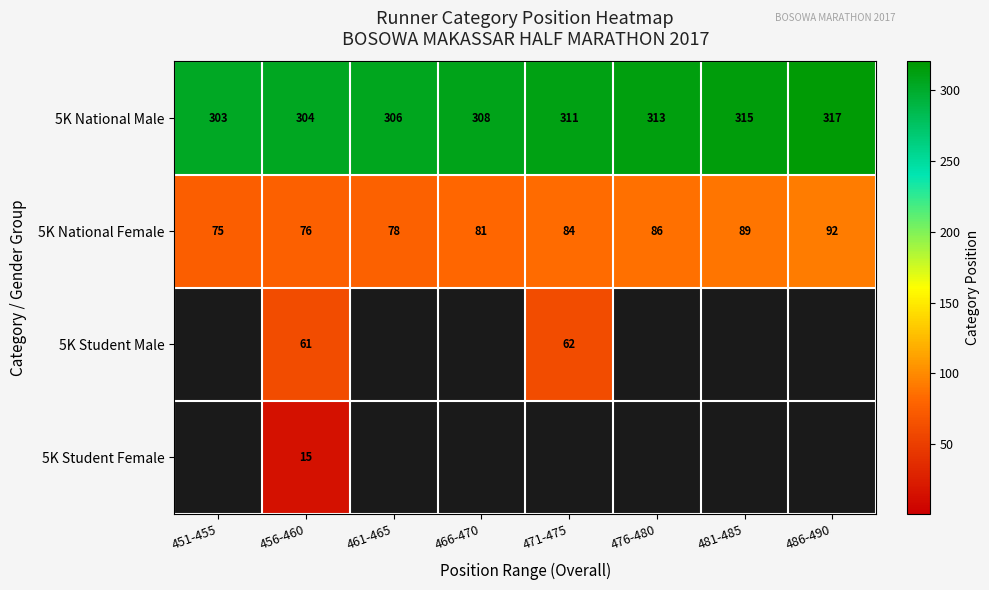

What is the difference between the maximum and second lowest values in the 5K National Male series?

13